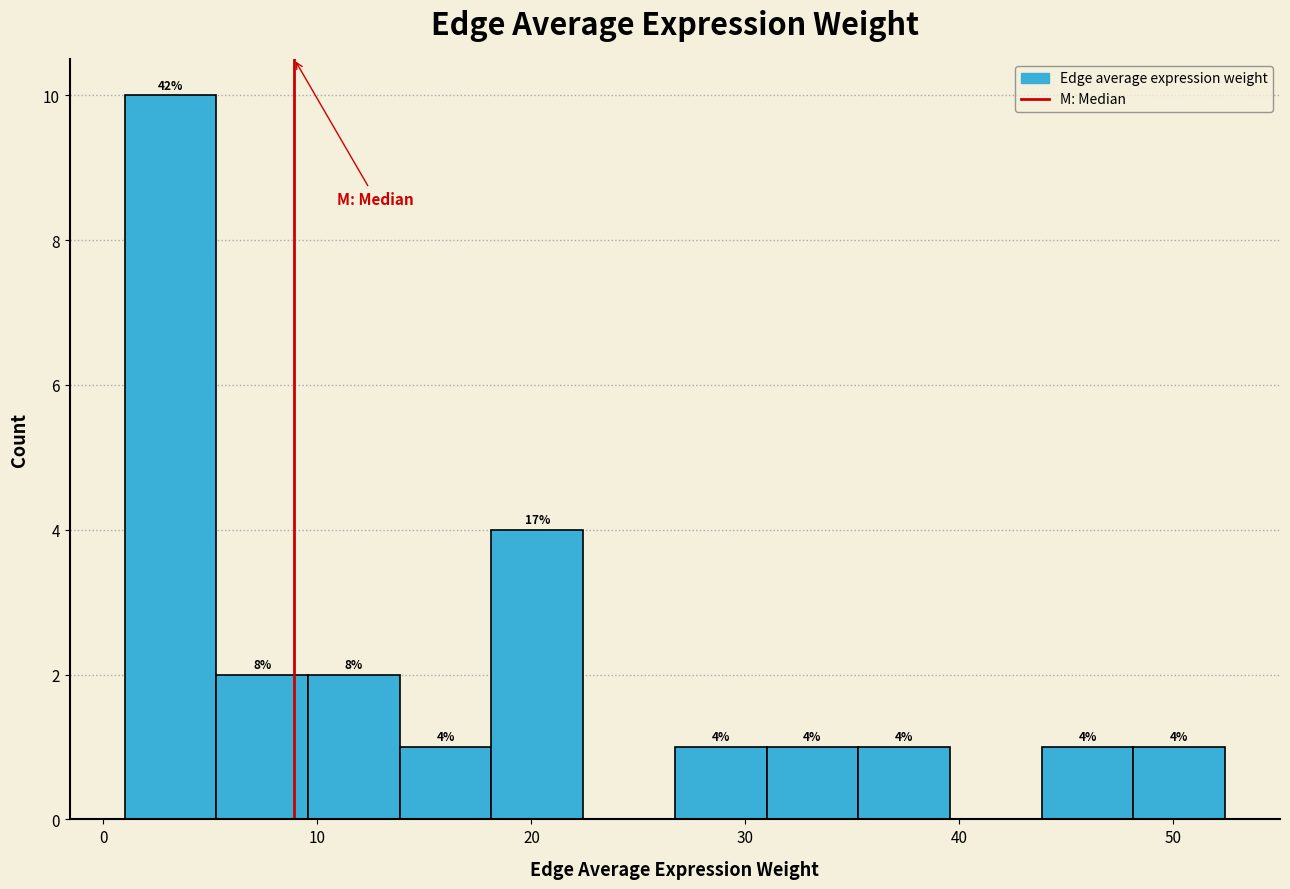

Over which range of the x-axis is the bar tallest?

1 to 5